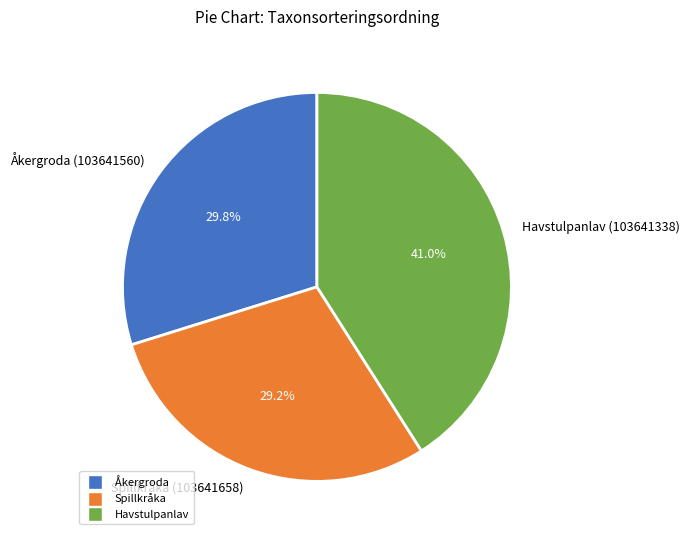

Is there any slice that represents more than half of the pie?

No